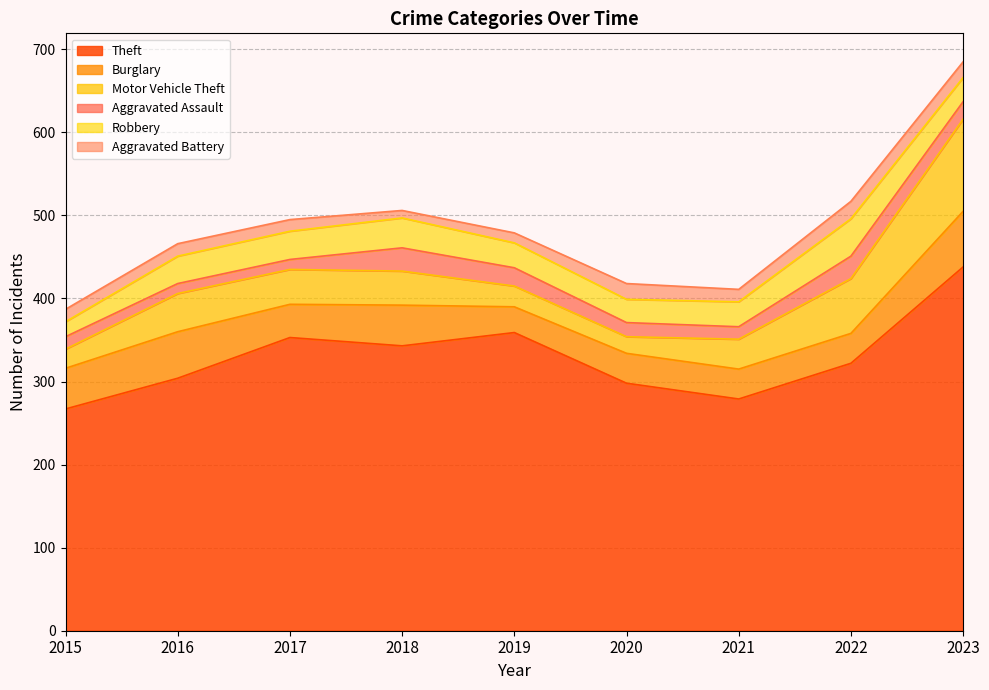

What is the total value across all series at 2022?

517